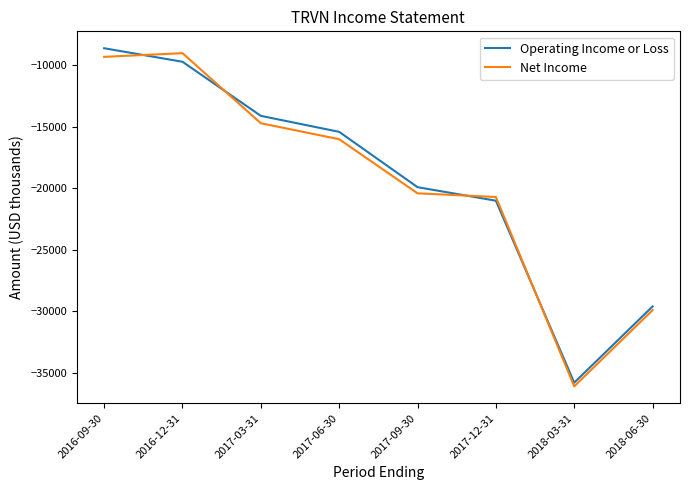

What is the difference between the second highest and minimum values in the Operating Income or Loss series?

26100